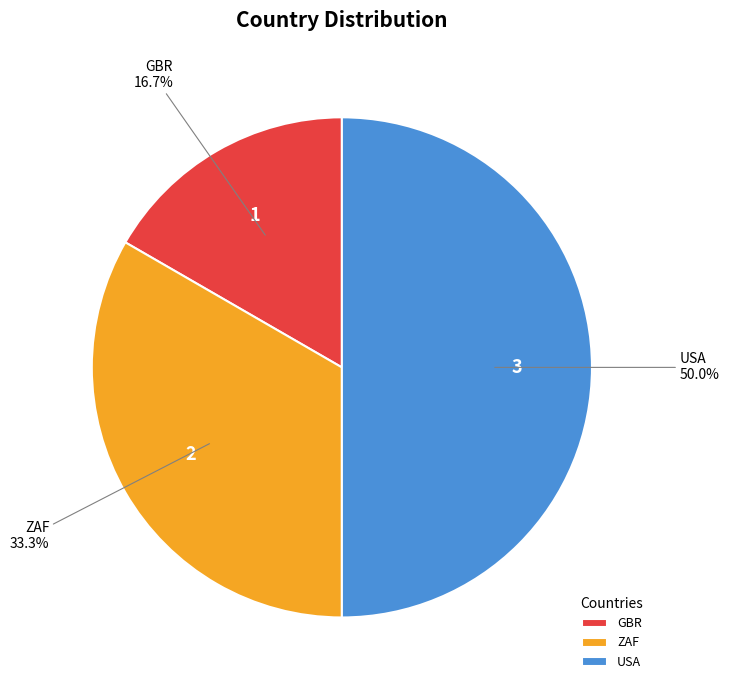

Is it true that ZAF is 33% of the pie?

True